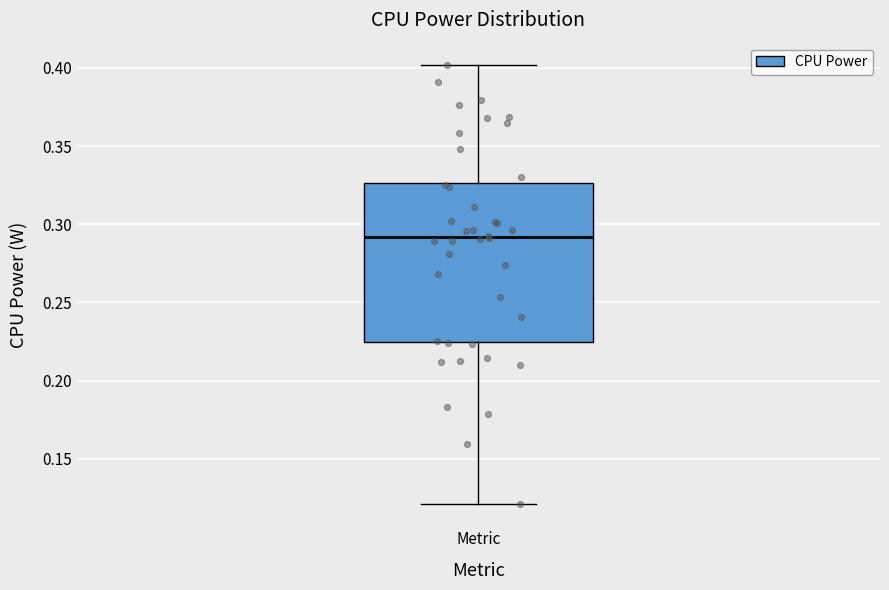

Where is the lower edge of the box for Metric on the y-axis? The values are not printed on the chart, so give them approximately, as read against the axis.

0.225